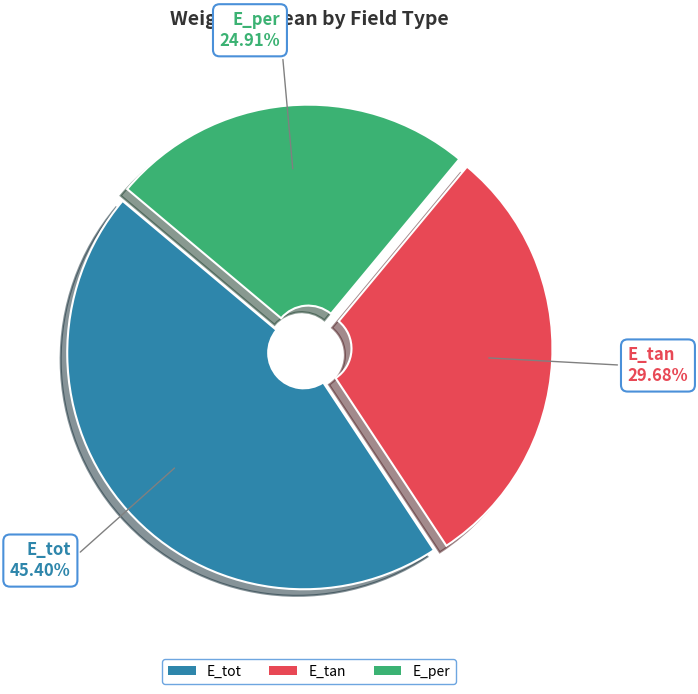

Is the sum of E_tot and E_per greater than half?

Yes